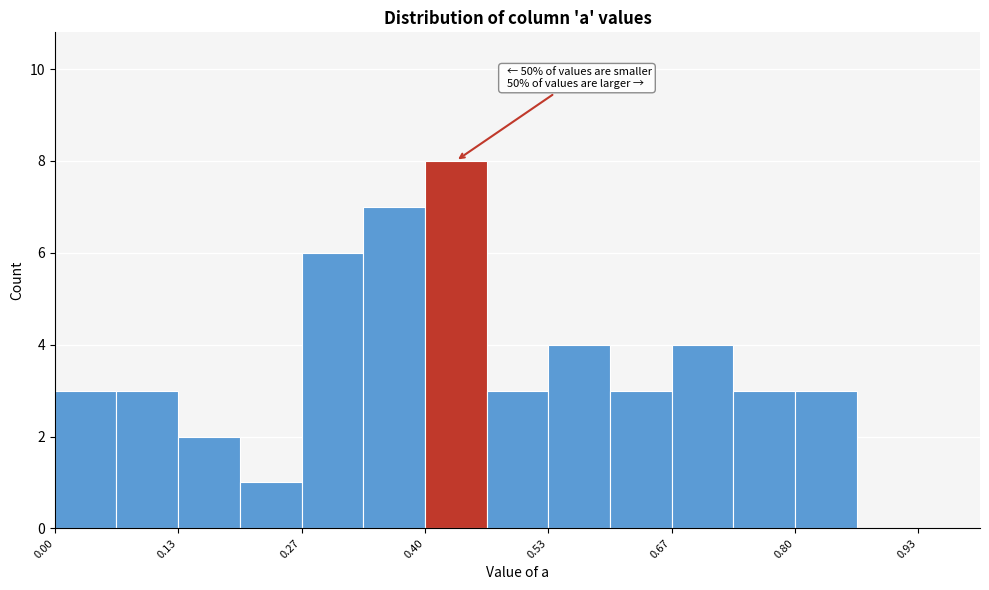

Around what value on the x-axis is the tallest bar? Give the approximate position of its centre, as read against the axis.

0.44